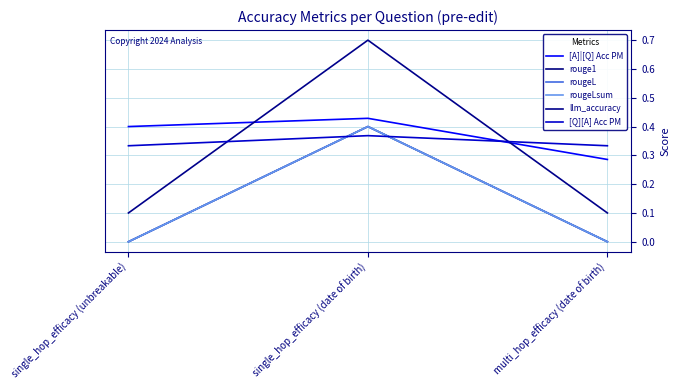

Where is rouge1 nearest to the value 0?

single_hop_efficacy (unbreakable)